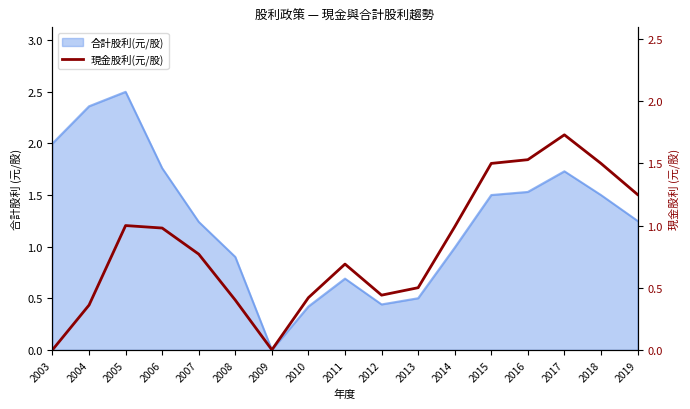

At which category does the data reach its first local peak?

2005